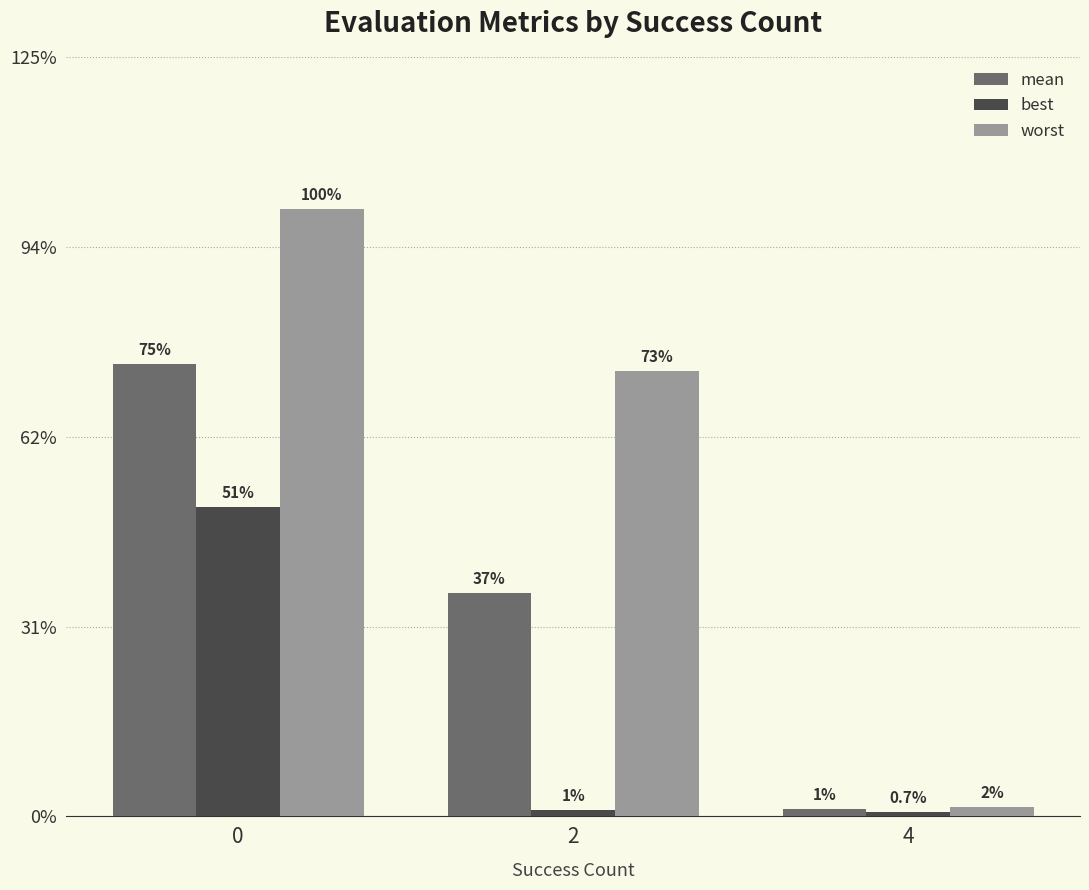

What is the approximate value of worst at 4?

0.1